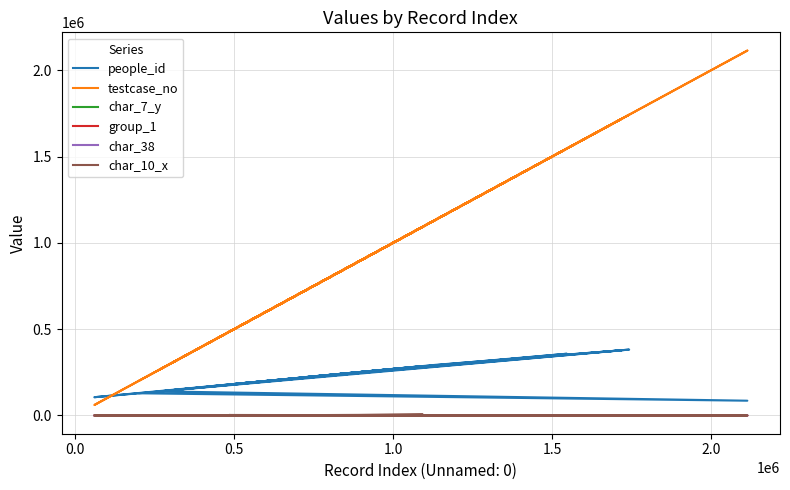

How many times do people_id and testcase_no cross each other?

2